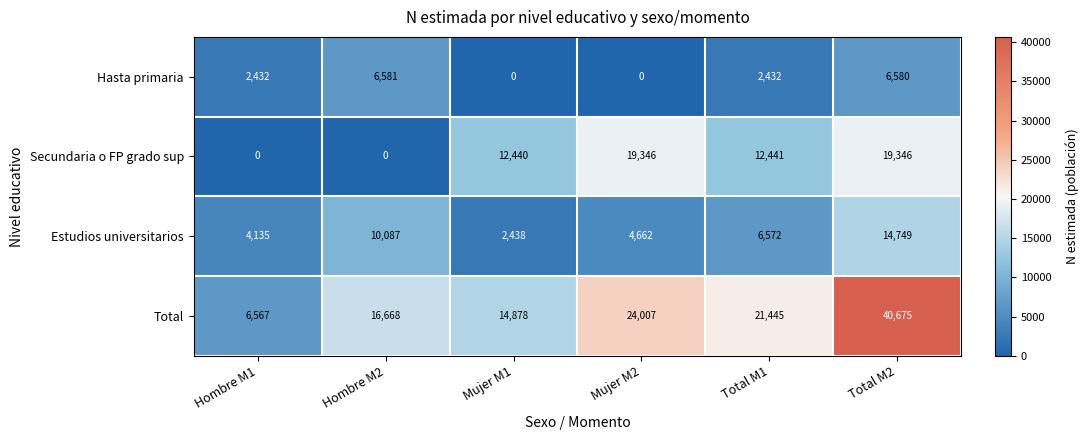

At which label is Secundaria o FP grado sup closest to 9673?

Mujer M1